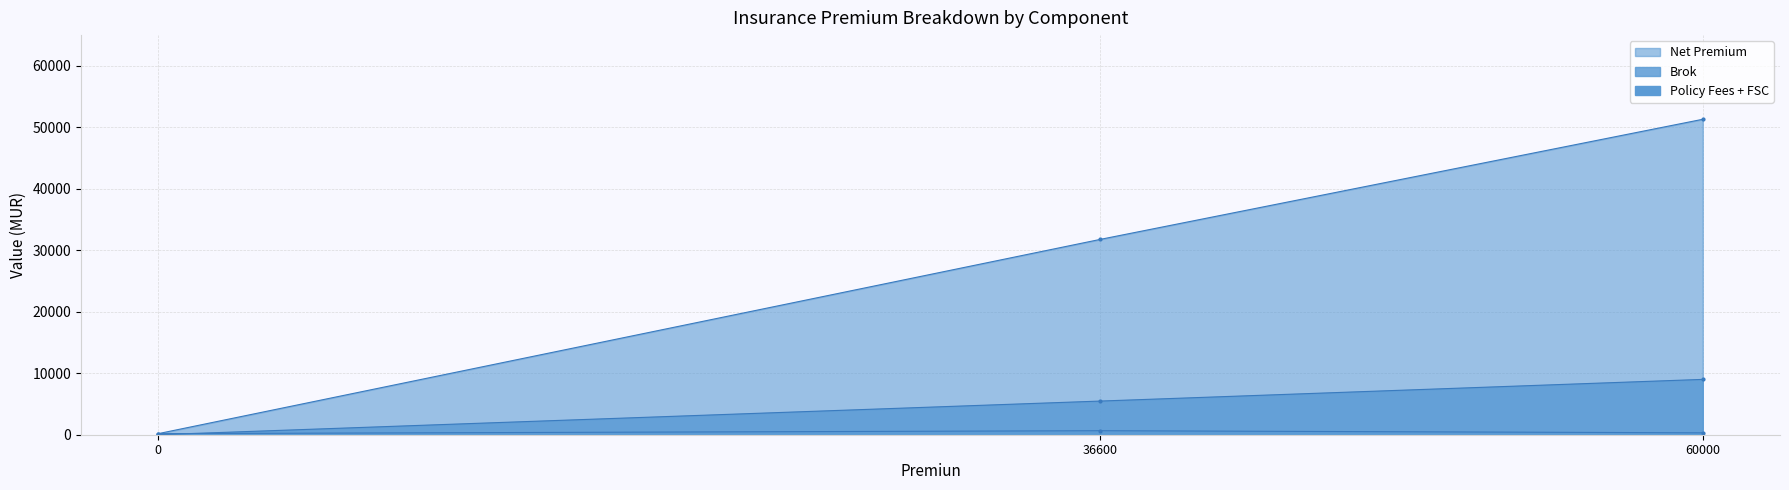

Which has a higher value, 60000 or 0?

60000